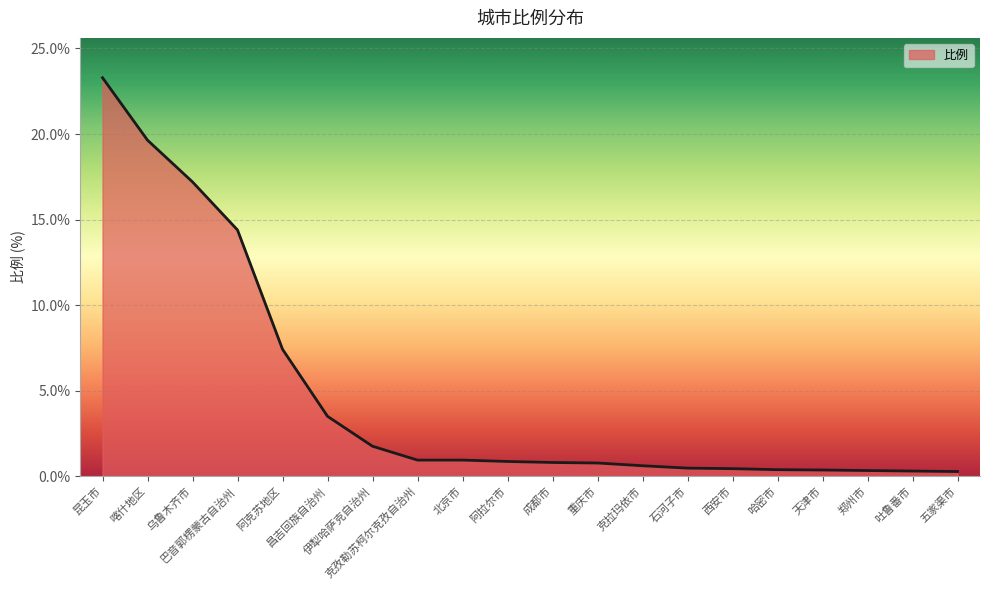

What is the difference between the maximum and minimum values?

23.0